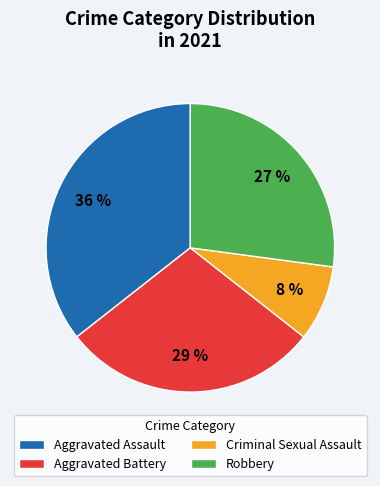

Count the number of slices in the pie.

4